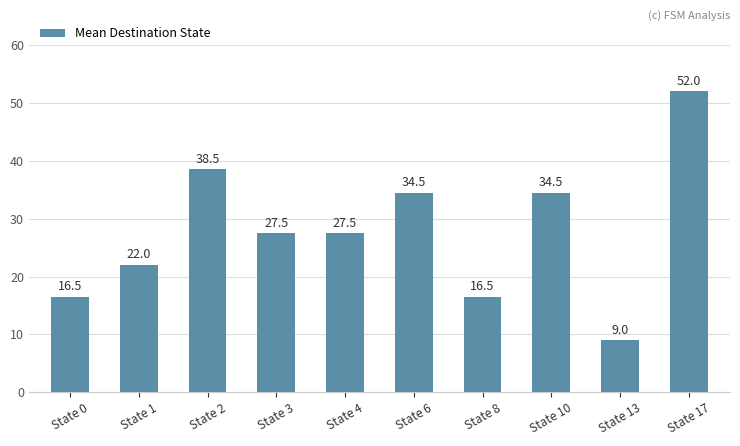

Where does the data first go above 27?

State 2